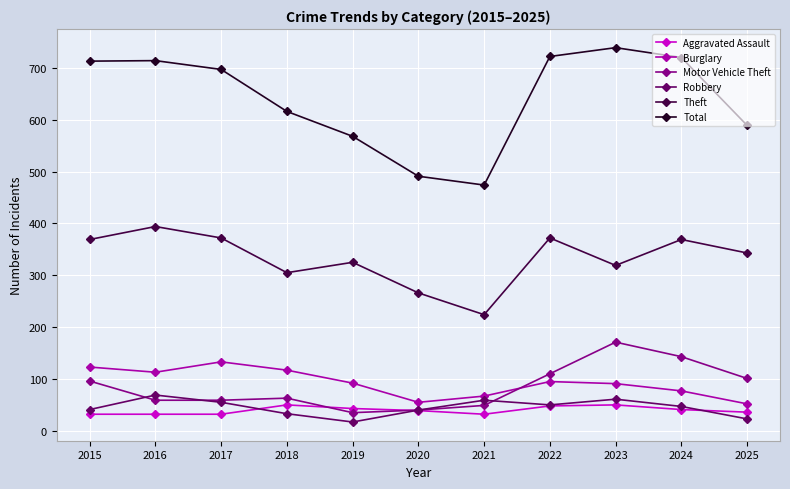

In Theft, how many points are higher than both neighbors (excluding endpoints)?

4